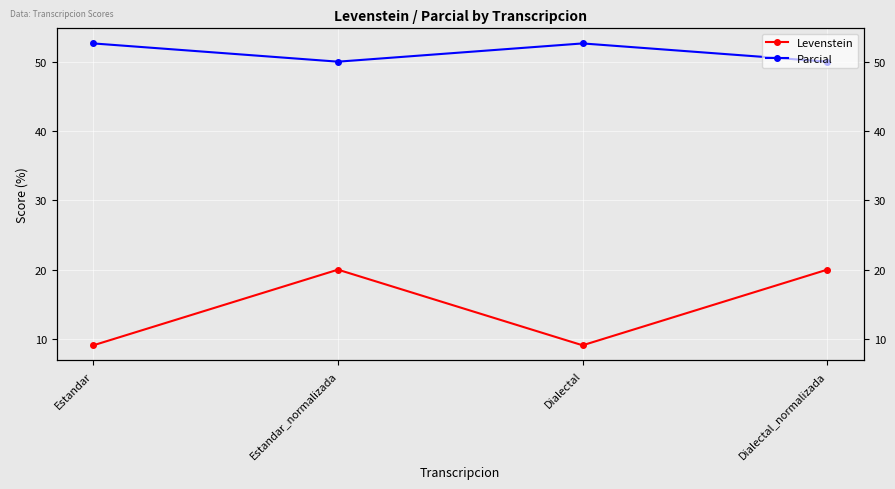

The value of Levenstein at Dialectal_normalizada is 20.0. True or false?

True